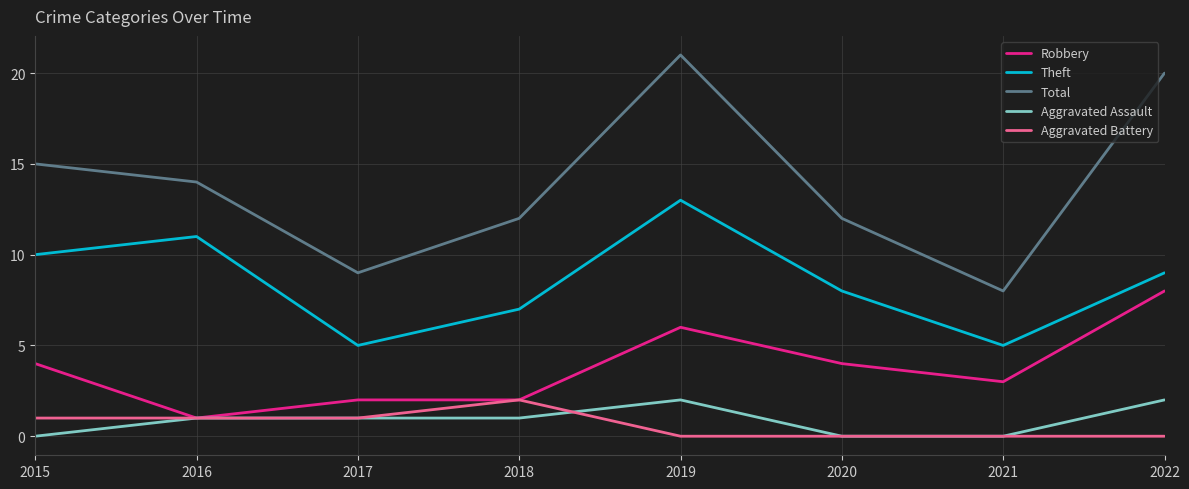

Reading left to right, extract all data points from this chart.

Robbery: 2015=4	2016=1	2017=2	2018=2	2019=6	2020=4	2021=3	2022=8
Theft: 2015=10	2016=11	2017=5	2018=7	2019=13	2020=8	2021=5	2022=9
Total: 2015=15	2016=14	2017=9	2018=12	2019=21	2020=12	2021=8	2022=20
Aggravated Assault: 2015=0	2016=1	2017=1	2018=1	2019=2	2020=0	2021=0	2022=2
Aggravated Battery: 2015=1	2016=1	2017=1	2018=2	2019=0	2020=0	2021=0	2022=0